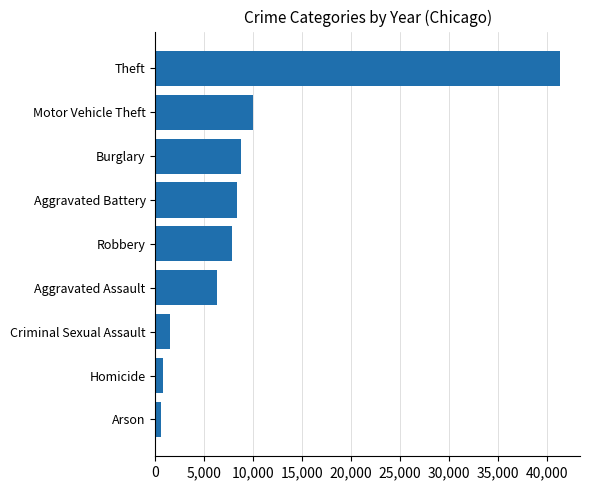

Is it true that the value at Motor Vehicle Theft is 6261?

False